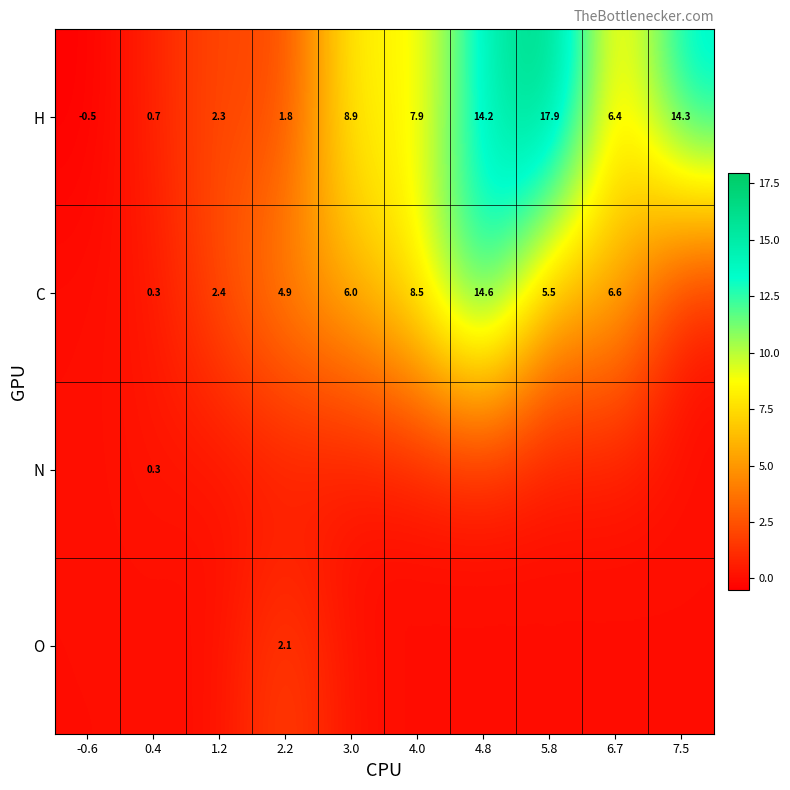

What is the sum of the C values at 4.0 and 6.7?

15.1